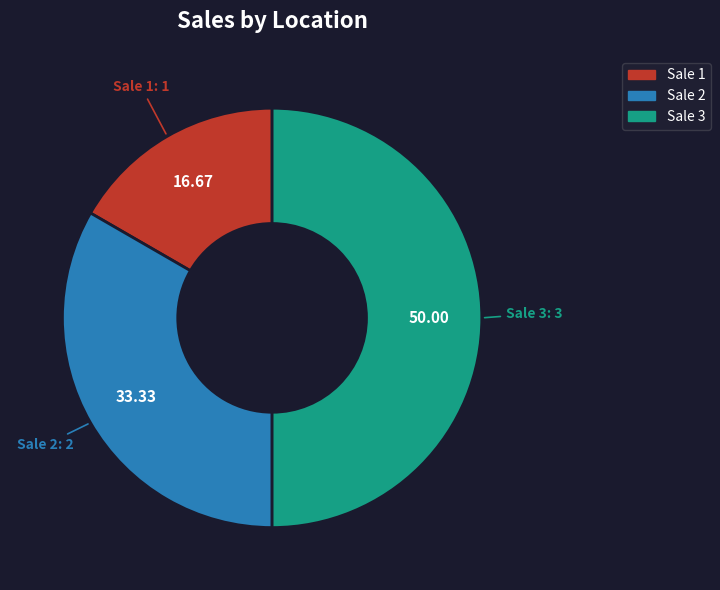

The Sale 1 slice represents 17% of the pie. True or false?

True